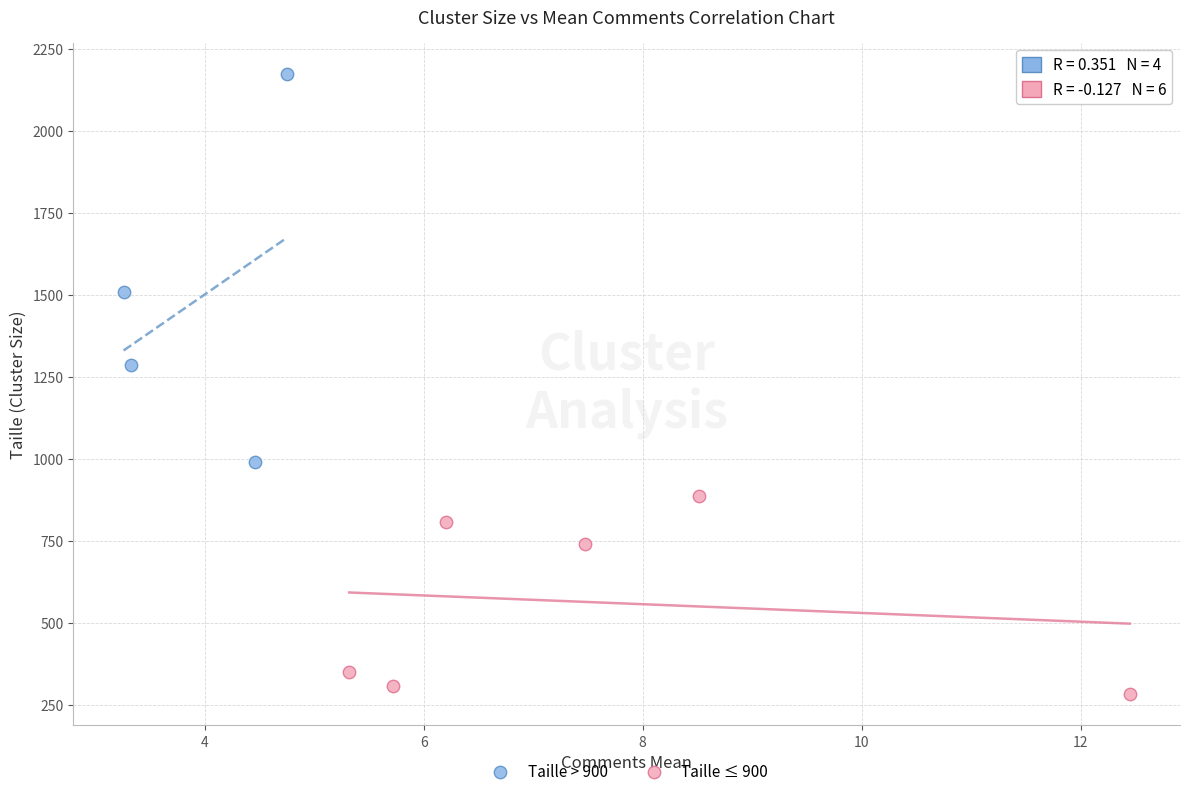

Which series reaches the minimum Y coordinate?

Taille ≤ 900